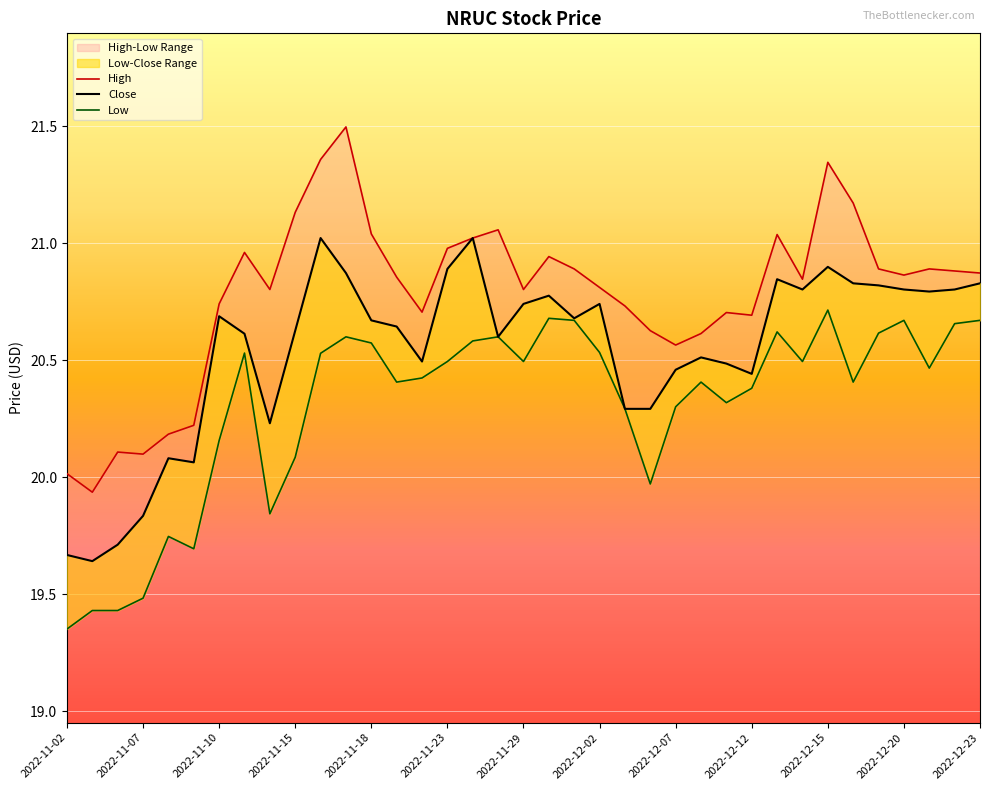

What is the total value across all series at 2022-12-20?

62.3